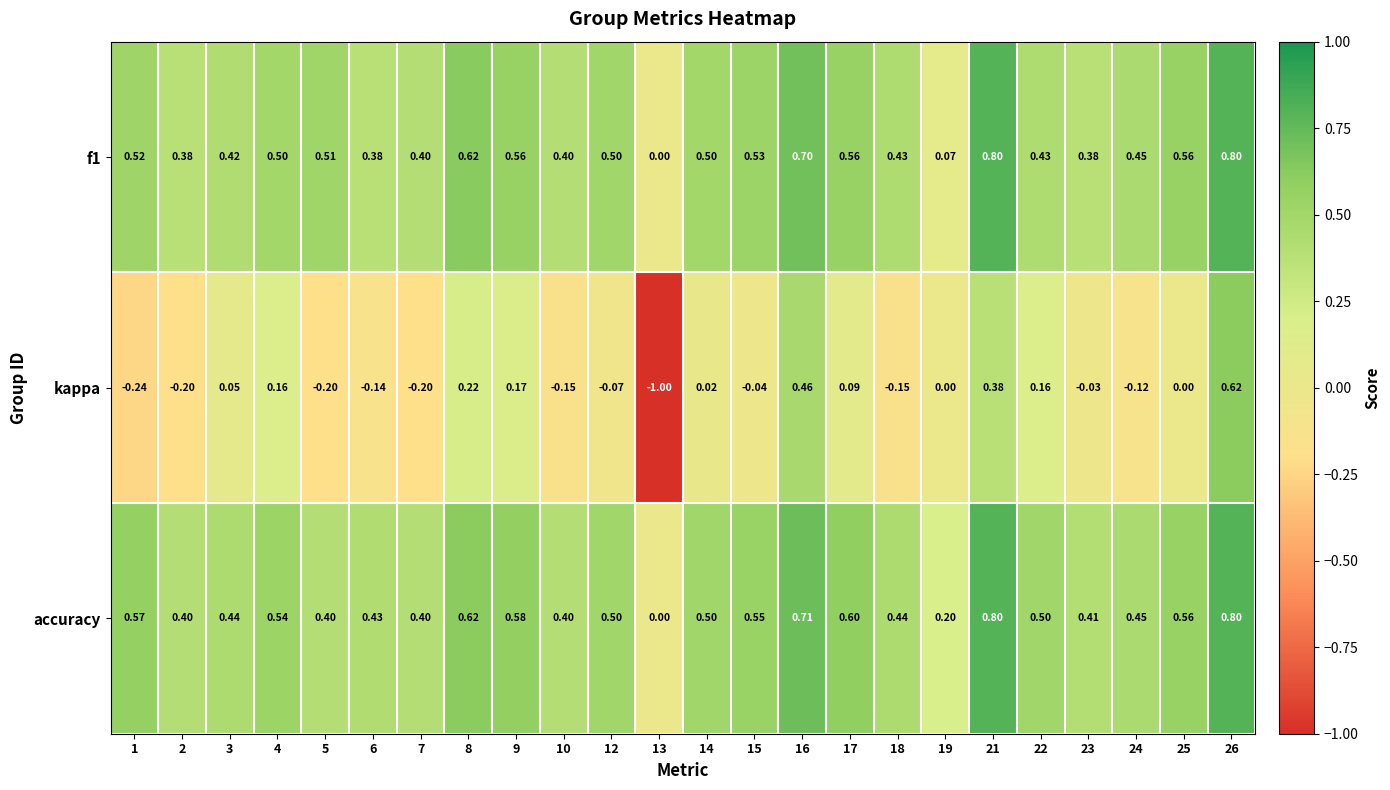

Which series has the widest spread of values?

kappa